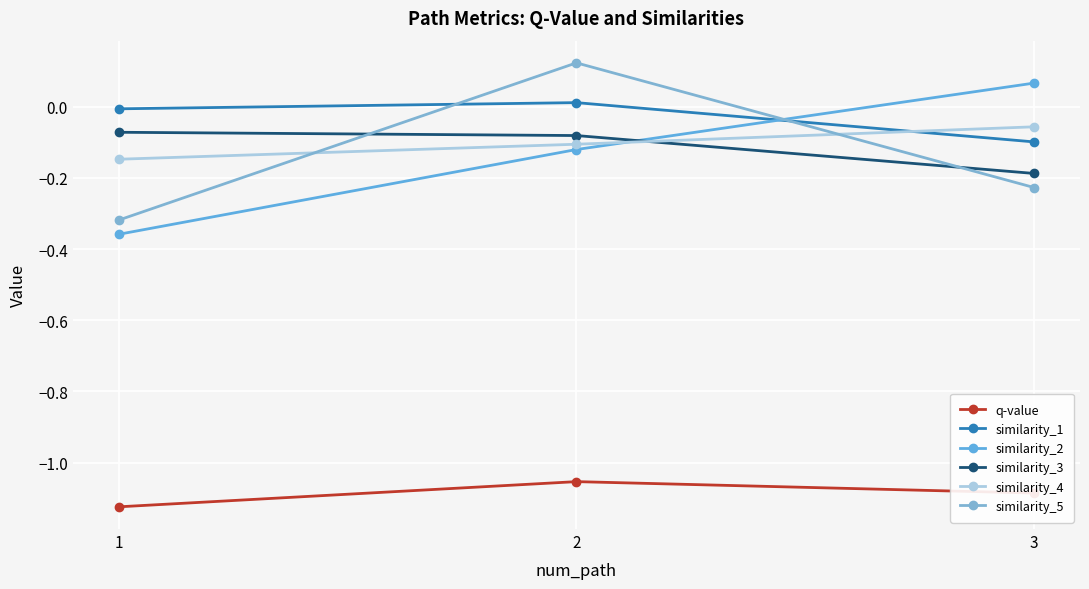

Between 1 and 3, which series saw the biggest shift?

similarity_2